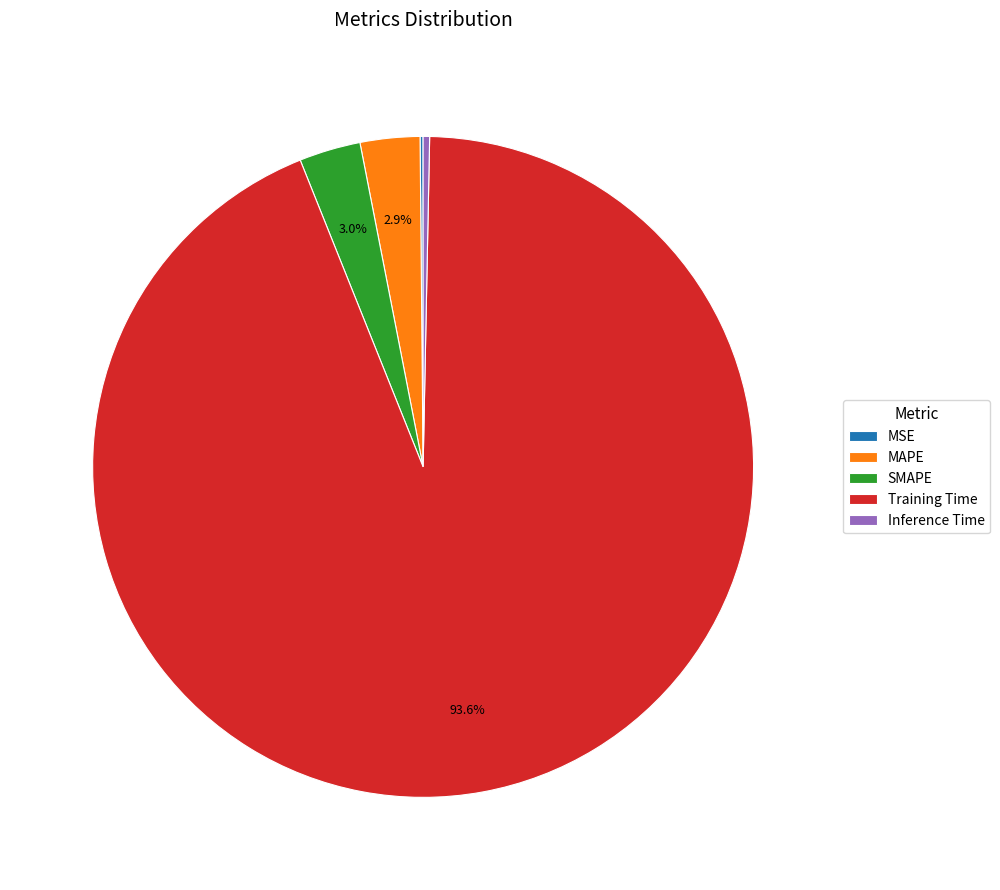

Combined, do SMAPE and Inference Time account for over 50%?

No